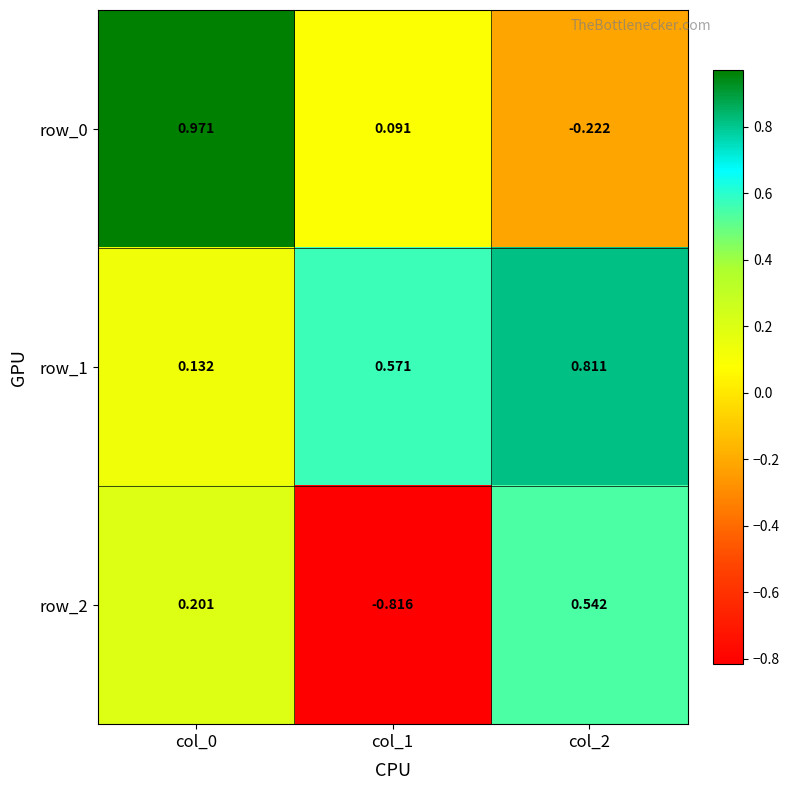

Where is row_1 nearest to the value 0?

col_0